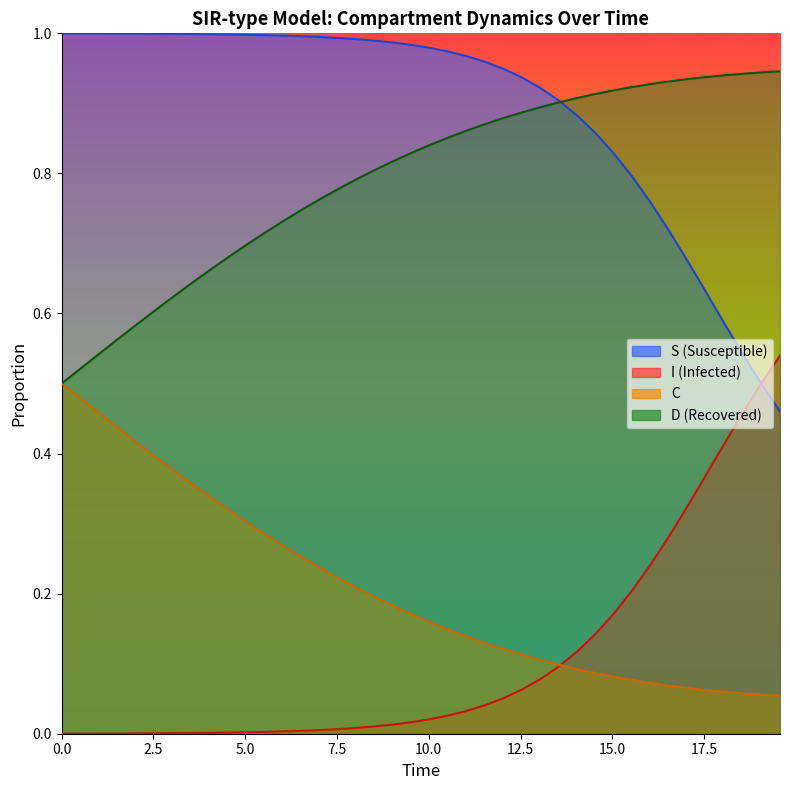

At how many categories does at least one series exceed 0?

40